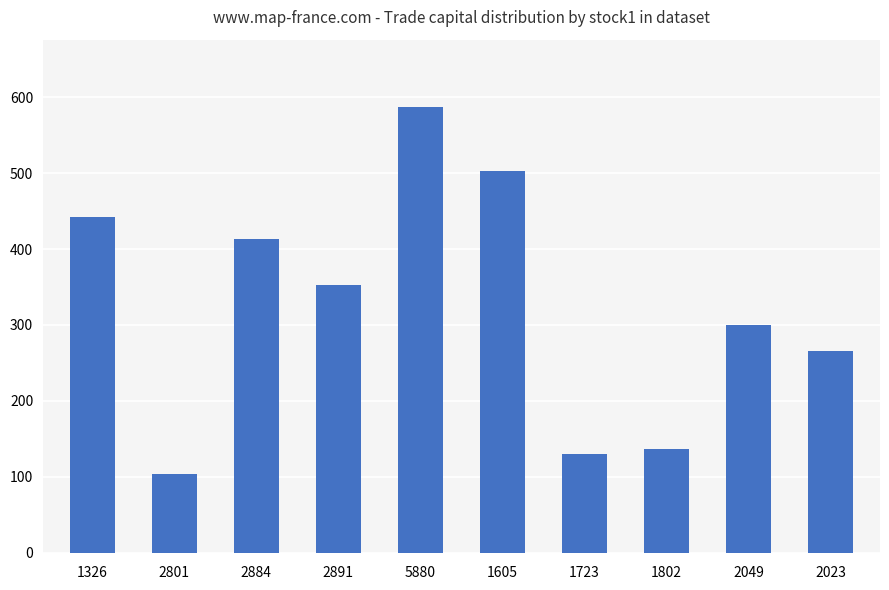

Approximately how many times larger is the value at 1326 compared to 1605?

0.9